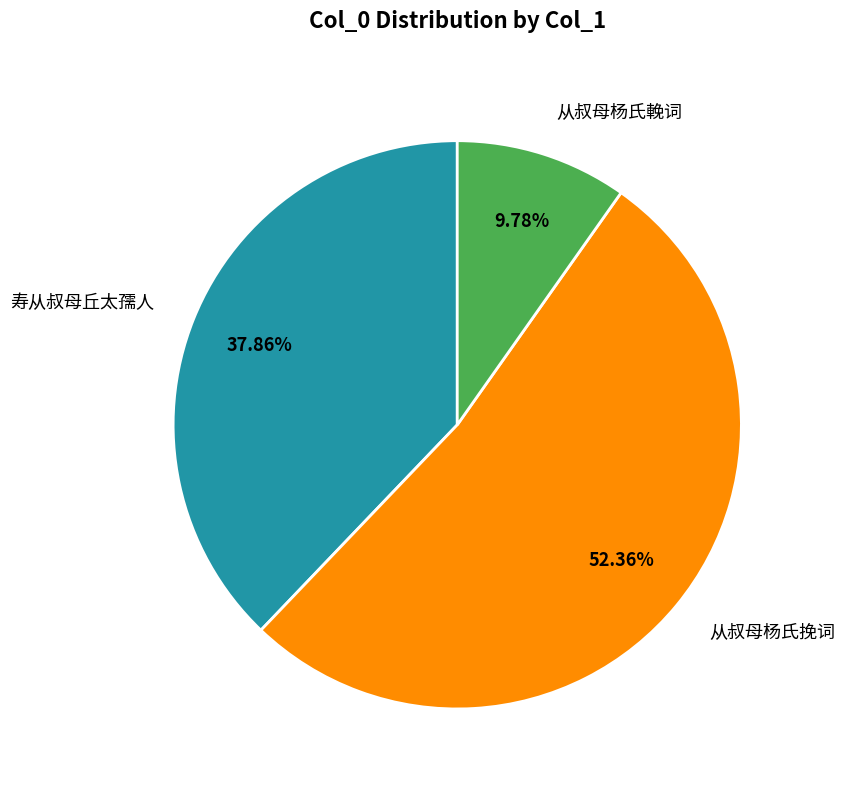

Is it true that 从叔母杨氏輓词 is 3% of the pie?

False